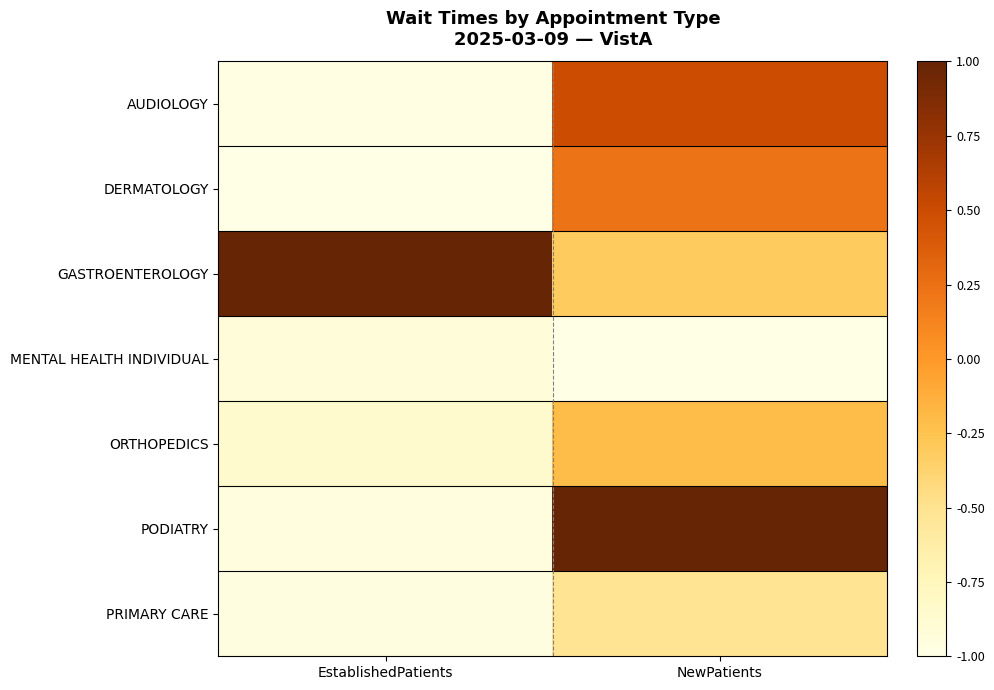

How many data points does each series have?

2